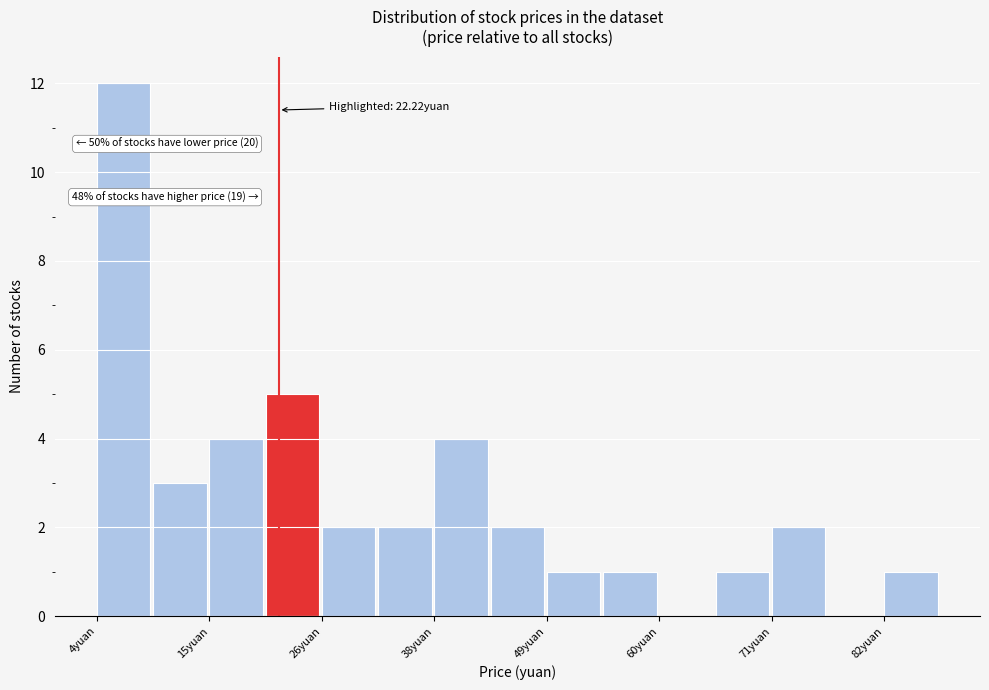

Read against the x-axis, roughly where is the centre of the tallest bar?

6